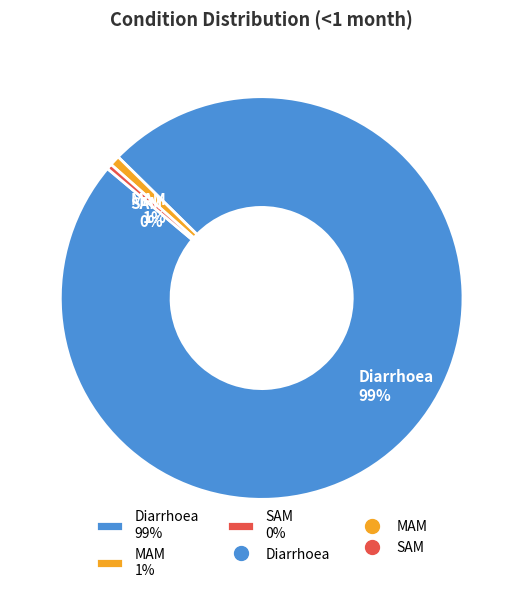

Which slice is the largest?

Diarrhoea